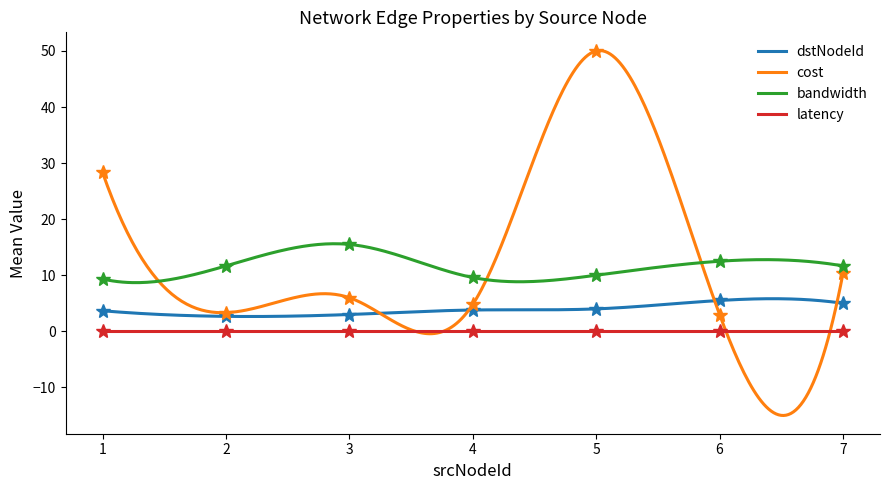

True or false: bandwidth has more than 1 points higher than both neighbors.

True